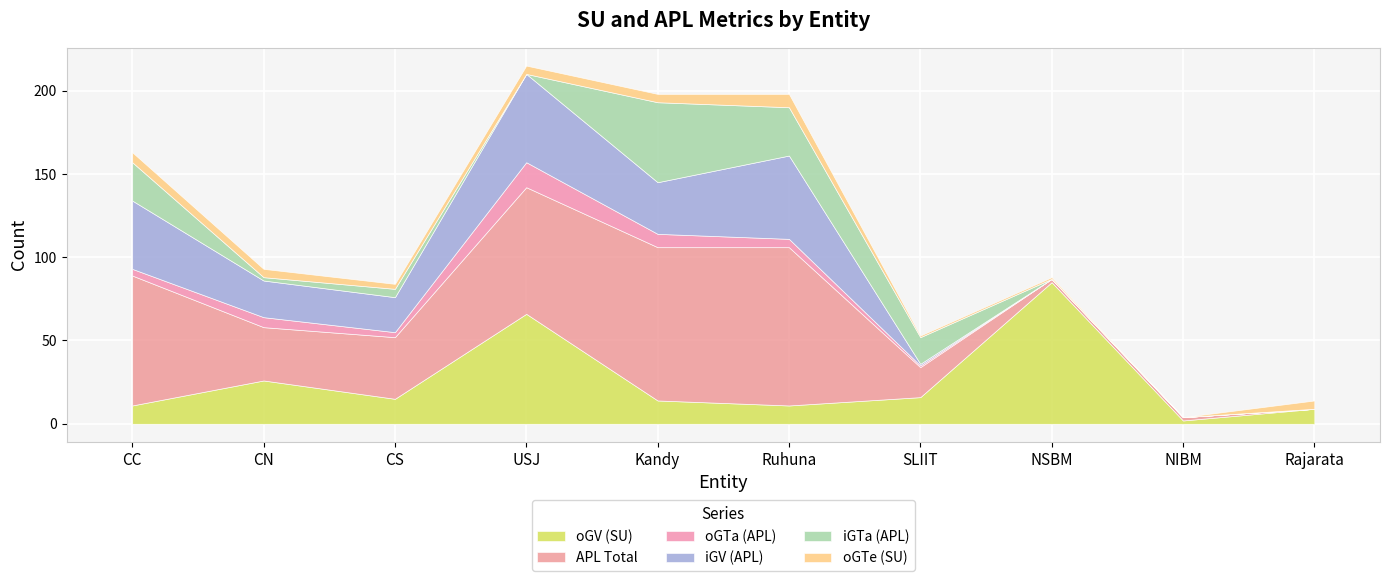

At which label does iGV (APL) reach its peak?

USJ